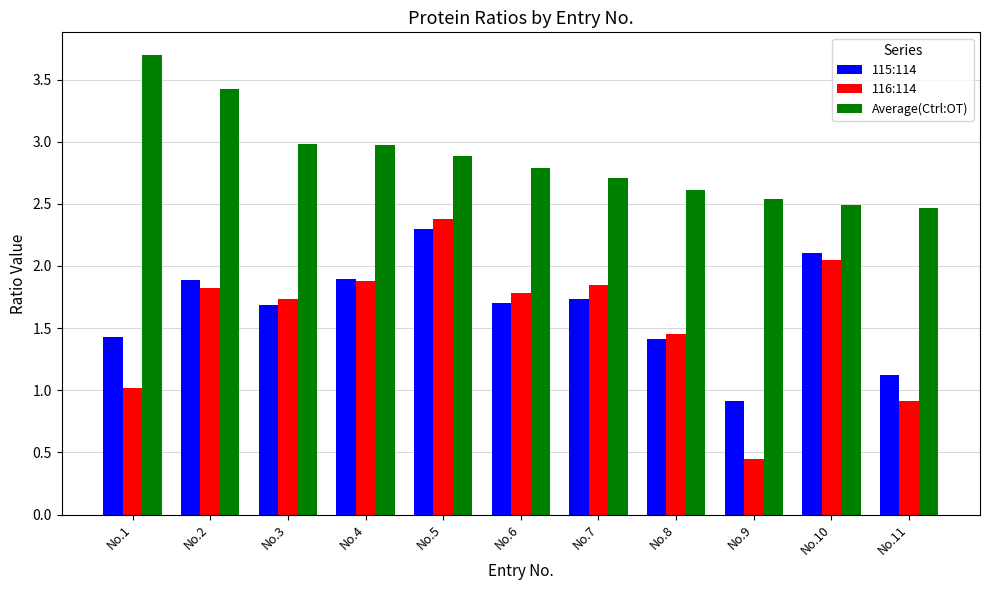

At which label is 115:114 closest to 1?

No.9